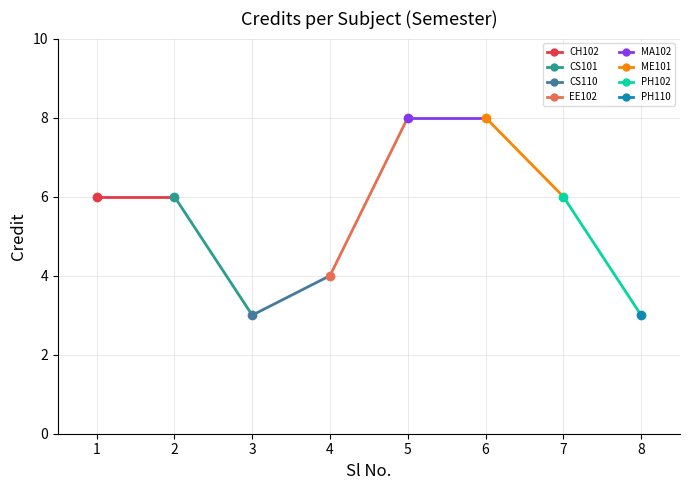

What is the change in value from 3 to 4?

+1